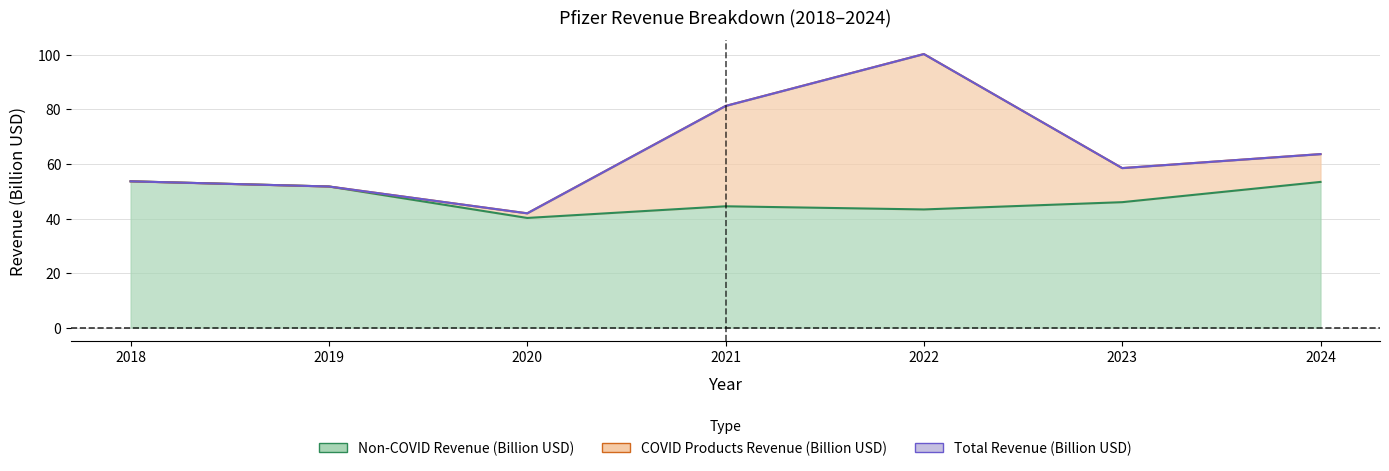

True or false: Total Revenue (Billion USD) has more than 0 points higher than both neighbors.

True